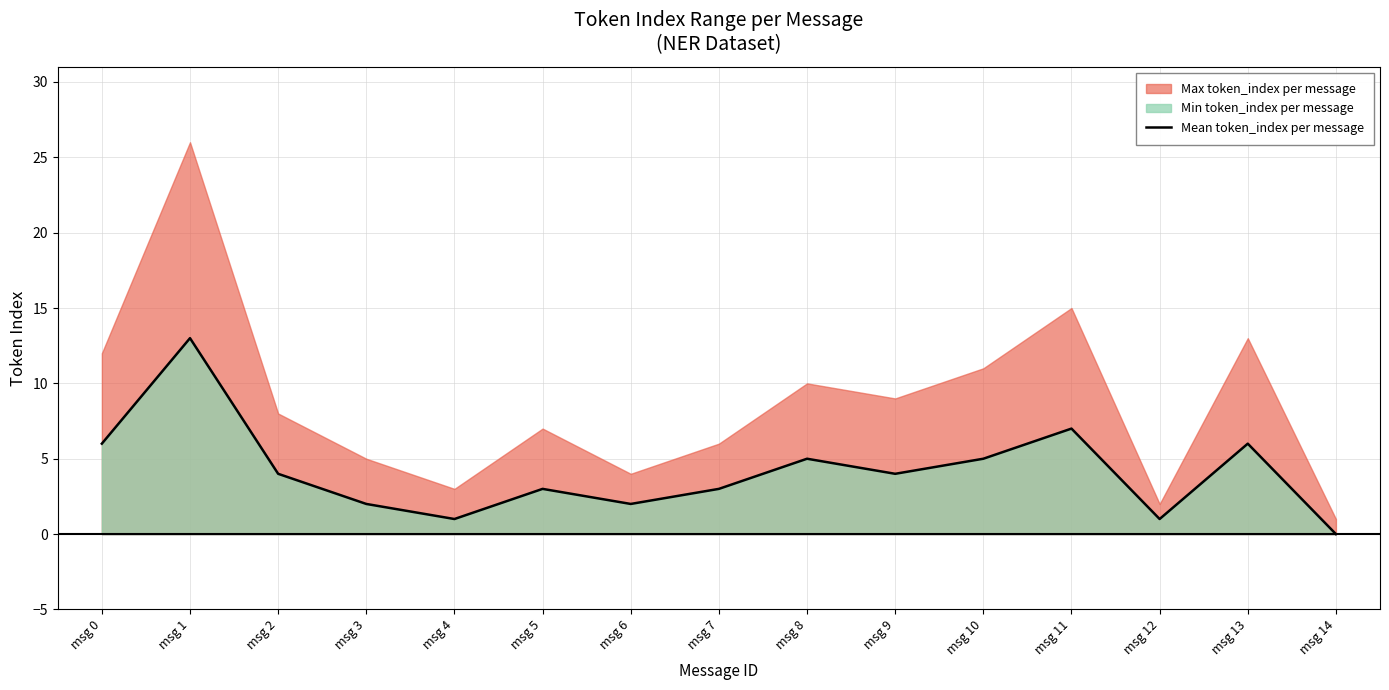

True or false: Mean token_index per message has a value of 9 at msg 11.

False